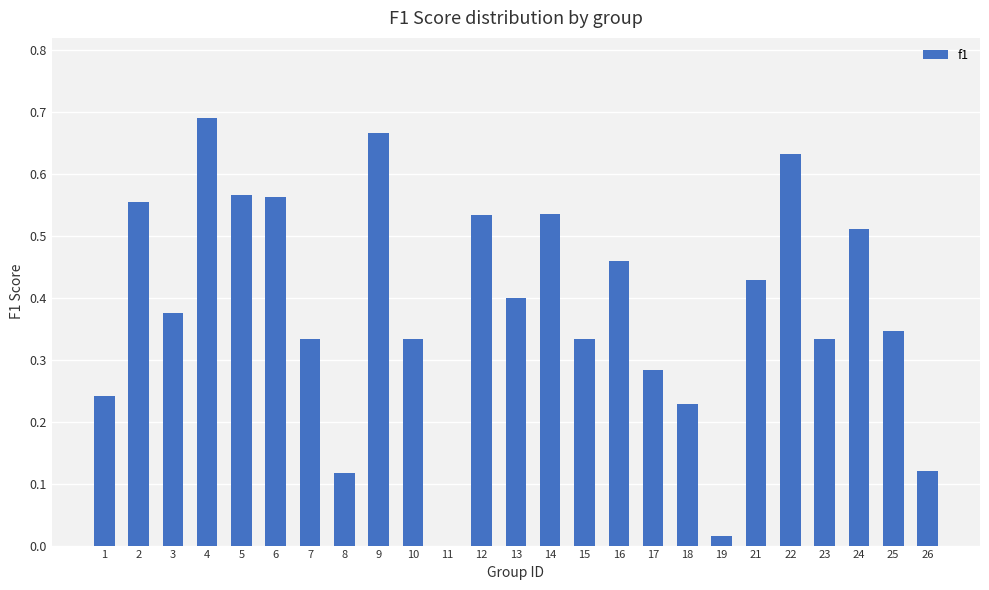

What is the sum of all values?

9.6